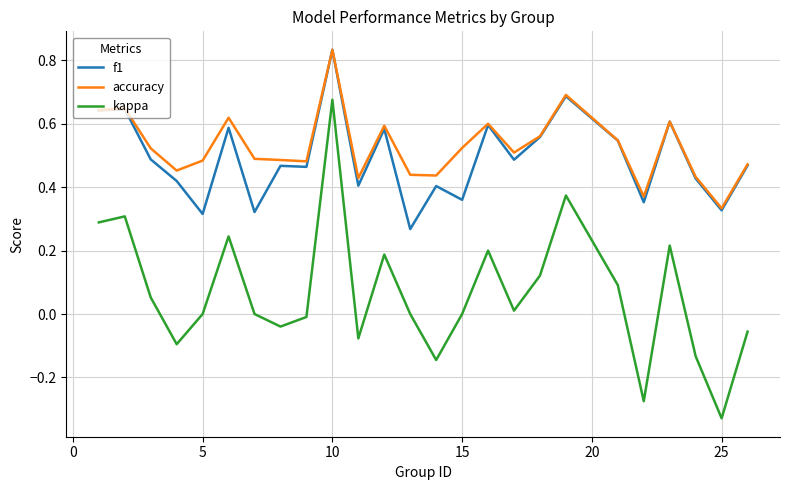

True or false: accuracy and kappa cross at least once.

False